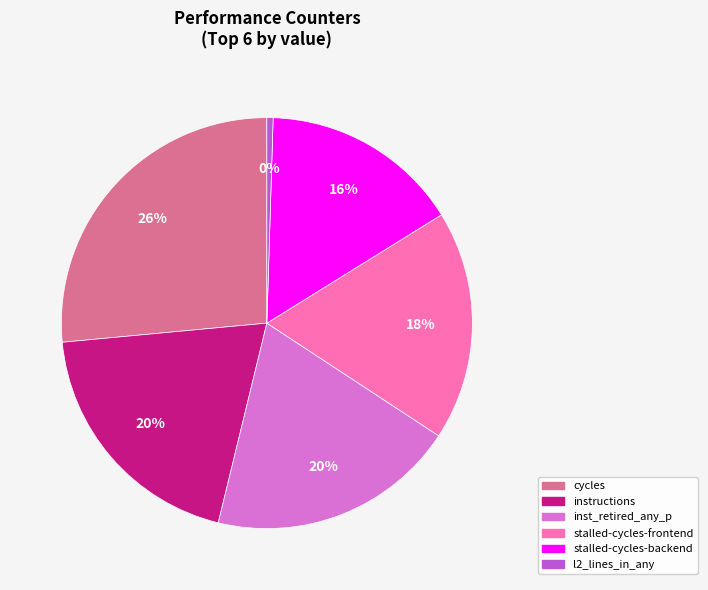

Does any single category account for the majority?

No